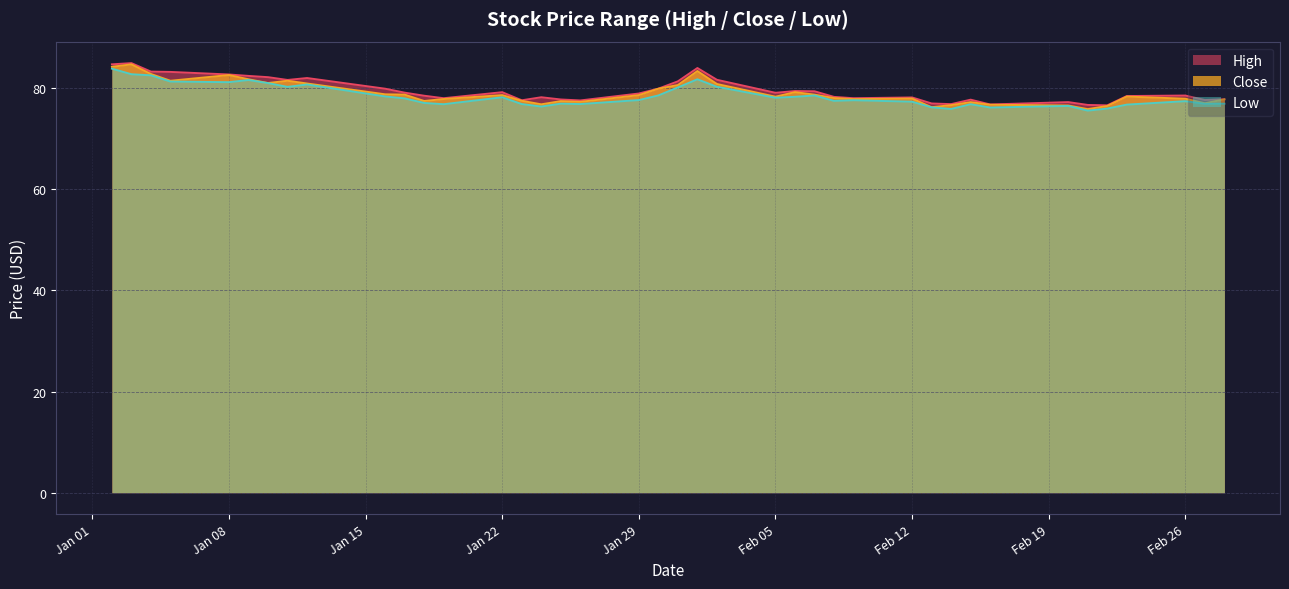

What is the label of the 31st point from the left?

2024-02-14